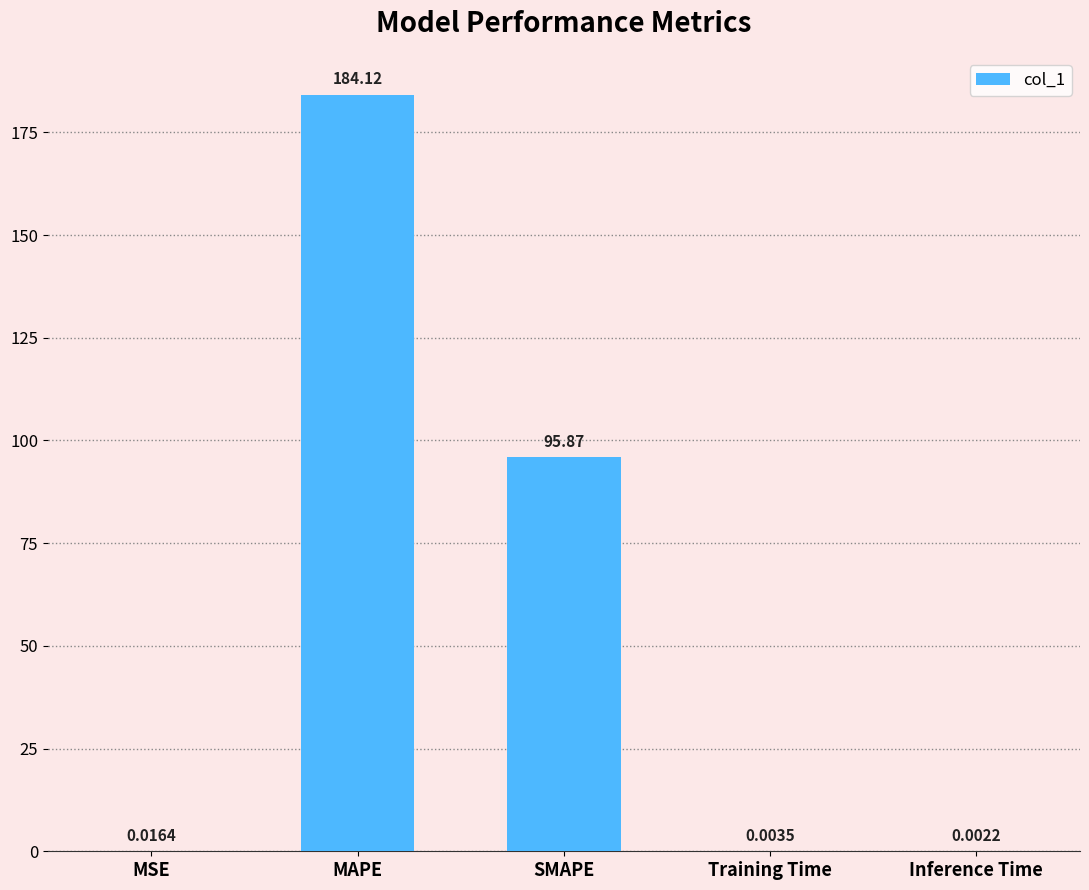

What is the sum of the values at SMAPE and Training Time?

95.9